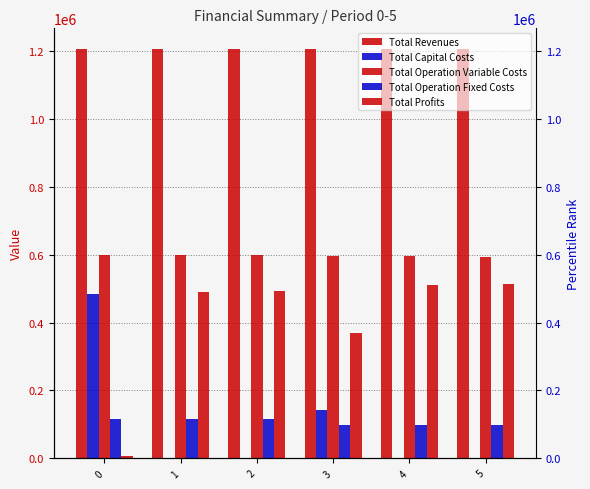

True or false: Total Revenues has a value of 1207134.3 at 1.

True